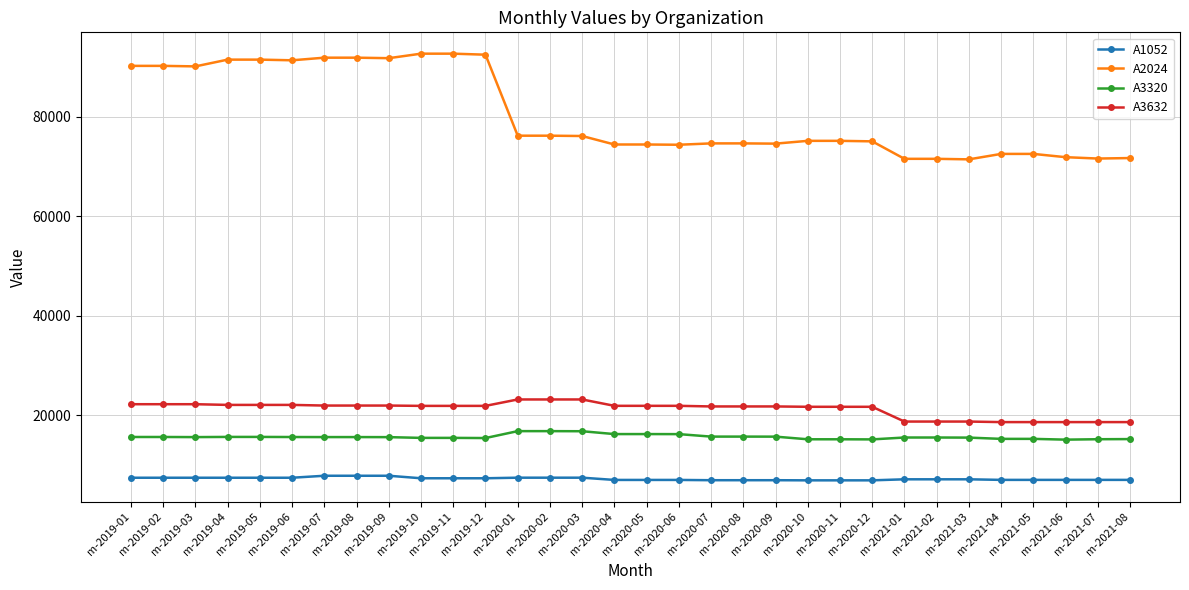

How many data points in A3632 are less than 21856?

14